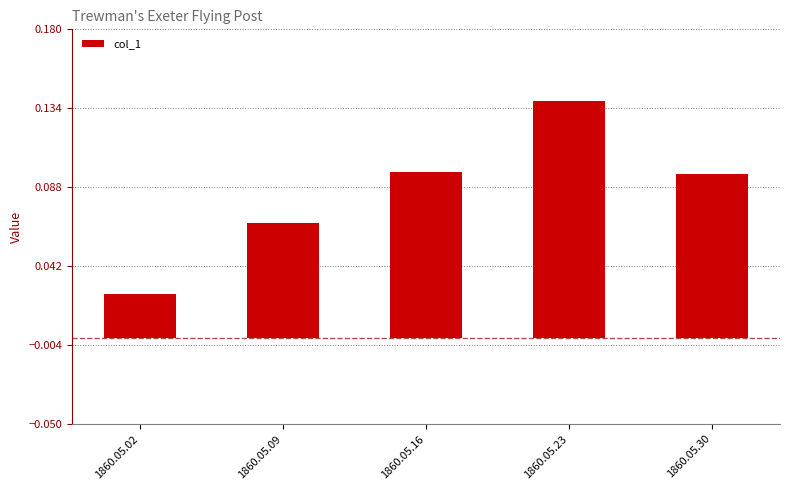

True or false: the data shows 0.2 at 1860.05.16.

False